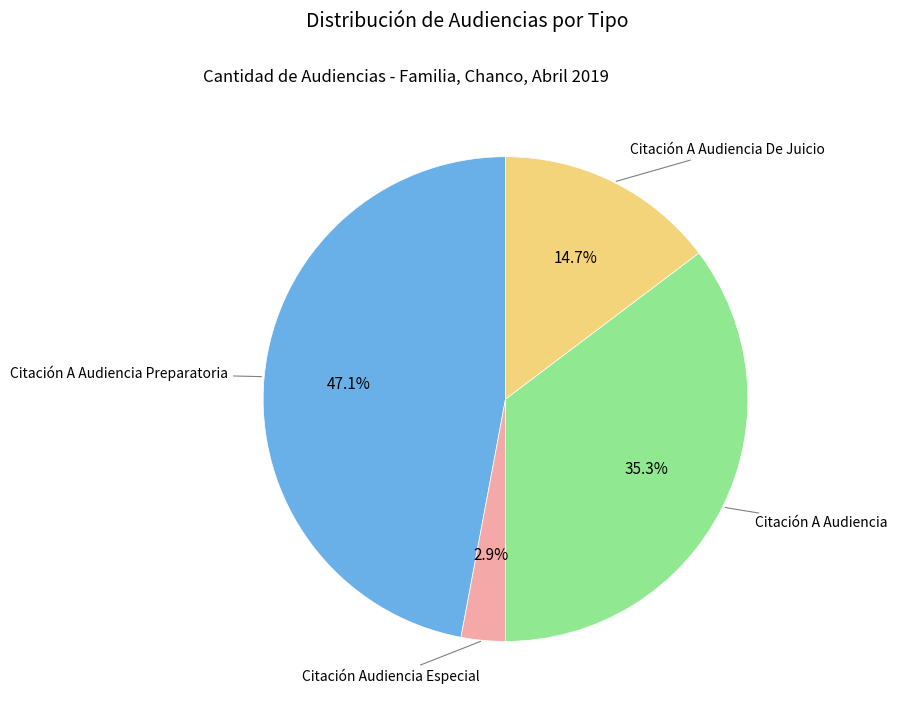

Is there any slice that represents more than half of the pie?

No